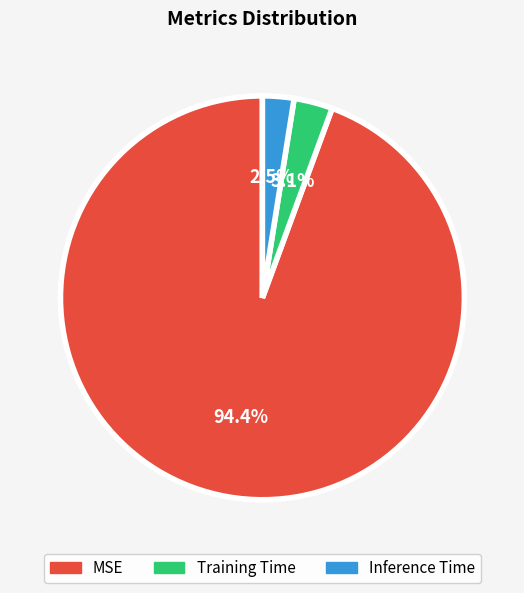

What percentage do Inference Time and Training Time together represent?

5.6%